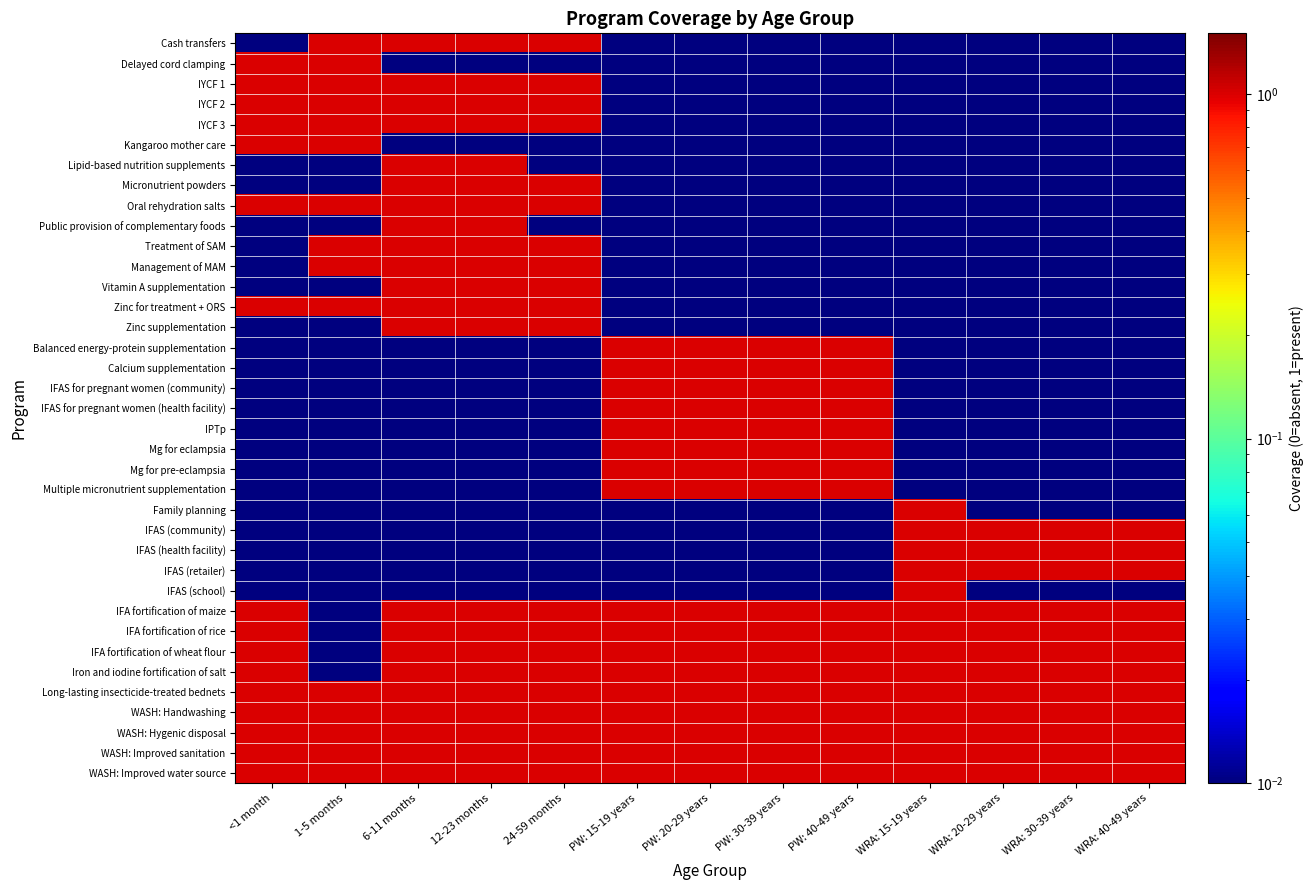

Reading left to right, transcribe all the data shown in this chart.

Cash transfers: <1 month=0.0	1-5 months=1.0	6-11 months=1.0	12-23 months=1.0	24-59 months=1.0	PW: 15-19 years=0.0	PW: 20-29 years=0.0	PW: 30-39 years=0.0	PW: 40-49 years=0.0	WRA: 15-19 years=0.0	WRA: 20-29 years=0.0	WRA: 30-39 years=0.0	WRA: 40-49 years=0.0
Delayed cord clamping: <1 month=1.0	1-5 months=1.0	6-11 months=0.0	12-23 months=0.0	24-59 months=0.0	PW: 15-19 years=0.0	PW: 20-29 years=0.0	PW: 30-39 years=0.0	PW: 40-49 years=0.0	WRA: 15-19 years=0.0	WRA: 20-29 years=0.0	WRA: 30-39 years=0.0	WRA: 40-49 years=0.0
IYCF 1: <1 month=1.0	1-5 months=1.0	6-11 months=1.0	12-23 months=1.0	24-59 months=1.0	PW: 15-19 years=0.0	PW: 20-29 years=0.0	PW: 30-39 years=0.0	PW: 40-49 years=0.0	WRA: 15-19 years=0.0	WRA: 20-29 years=0.0	WRA: 30-39 years=0.0	WRA: 40-49 years=0.0
IYCF 2: <1 month=1.0	1-5 months=1.0	6-11 months=1.0	12-23 months=1.0	24-59 months=1.0	PW: 15-19 years=0.0	PW: 20-29 years=0.0	PW: 30-39 years=0.0	PW: 40-49 years=0.0	WRA: 15-19 years=0.0	WRA: 20-29 years=0.0	WRA: 30-39 years=0.0	WRA: 40-49 years=0.0
IYCF 3: <1 month=1.0	1-5 months=1.0	6-11 months=1.0	12-23 months=1.0	24-59 months=1.0	PW: 15-19 years=0.0	PW: 20-29 years=0.0	PW: 30-39 years=0.0	PW: 40-49 years=0.0	WRA: 15-19 years=0.0	WRA: 20-29 years=0.0	WRA: 30-39 years=0.0	WRA: 40-49 years=0.0
Kangaroo mother care: <1 month=1.0	1-5 months=1.0	6-11 months=0.0	12-23 months=0.0	24-59 months=0.0	PW: 15-19 years=0.0	PW: 20-29 years=0.0	PW: 30-39 years=0.0	PW: 40-49 years=0.0	WRA: 15-19 years=0.0	WRA: 20-29 years=0.0	WRA: 30-39 years=0.0	WRA: 40-49 years=0.0
Lipid-based nutrition supplements: <1 month=0.0	1-5 months=0.0	6-11 months=1.0	12-23 months=1.0	24-59 months=0.0	PW: 15-19 years=0.0	PW: 20-29 years=0.0	PW: 30-39 years=0.0	PW: 40-49 years=0.0	WRA: 15-19 years=0.0	WRA: 20-29 years=0.0	WRA: 30-39 years=0.0	WRA: 40-49 years=0.0
Micronutrient powders: <1 month=0.0	1-5 months=0.0	6-11 months=1.0	12-23 months=1.0	24-59 months=1.0	PW: 15-19 years=0.0	PW: 20-29 years=0.0	PW: 30-39 years=0.0	PW: 40-49 years=0.0	WRA: 15-19 years=0.0	WRA: 20-29 years=0.0	WRA: 30-39 years=0.0	WRA: 40-49 years=0.0
Oral rehydration salts: <1 month=1.0	1-5 months=1.0	6-11 months=1.0	12-23 months=1.0	24-59 months=1.0	PW: 15-19 years=0.0	PW: 20-29 years=0.0	PW: 30-39 years=0.0	PW: 40-49 years=0.0	WRA: 15-19 years=0.0	WRA: 20-29 years=0.0	WRA: 30-39 years=0.0	WRA: 40-49 years=0.0
Public provision of complementary foods: <1 month=0.0	1-5 months=0.0	6-11 months=1.0	12-23 months=1.0	24-59 months=0.0	PW: 15-19 years=0.0	PW: 20-29 years=0.0	PW: 30-39 years=0.0	PW: 40-49 years=0.0	WRA: 15-19 years=0.0	WRA: 20-29 years=0.0	WRA: 30-39 years=0.0	WRA: 40-49 years=0.0
Treatment of SAM: <1 month=0.0	1-5 months=1.0	6-11 months=1.0	12-23 months=1.0	24-59 months=1.0	PW: 15-19 years=0.0	PW: 20-29 years=0.0	PW: 30-39 years=0.0	PW: 40-49 years=0.0	WRA: 15-19 years=0.0	WRA: 20-29 years=0.0	WRA: 30-39 years=0.0	WRA: 40-49 years=0.0
Management of MAM: <1 month=0.0	1-5 months=1.0	6-11 months=1.0	12-23 months=1.0	24-59 months=1.0	PW: 15-19 years=0.0	PW: 20-29 years=0.0	PW: 30-39 years=0.0	PW: 40-49 years=0.0	WRA: 15-19 years=0.0	WRA: 20-29 years=0.0	WRA: 30-39 years=0.0	WRA: 40-49 years=0.0
Vitamin A supplementation: <1 month=0.0	1-5 months=0.0	6-11 months=1.0	12-23 months=1.0	24-59 months=1.0	PW: 15-19 years=0.0	PW: 20-29 years=0.0	PW: 30-39 years=0.0	PW: 40-49 years=0.0	WRA: 15-19 years=0.0	WRA: 20-29 years=0.0	WRA: 30-39 years=0.0	WRA: 40-49 years=0.0
Zinc for treatment + ORS: <1 month=1.0	1-5 months=1.0	6-11 months=1.0	12-23 months=1.0	24-59 months=1.0	PW: 15-19 years=0.0	PW: 20-29 years=0.0	PW: 30-39 years=0.0	PW: 40-49 years=0.0	WRA: 15-19 years=0.0	WRA: 20-29 years=0.0	WRA: 30-39 years=0.0	WRA: 40-49 years=0.0
Zinc supplementation: <1 month=0.0	1-5 months=0.0	6-11 months=1.0	12-23 months=1.0	24-59 months=1.0	PW: 15-19 years=0.0	PW: 20-29 years=0.0	PW: 30-39 years=0.0	PW: 40-49 years=0.0	WRA: 15-19 years=0.0	WRA: 20-29 years=0.0	WRA: 30-39 years=0.0	WRA: 40-49 years=0.0
Balanced energy-protein supplementation: <1 month=0.0	1-5 months=0.0	6-11 months=0.0	12-23 months=0.0	24-59 months=0.0	PW: 15-19 years=1.0	PW: 20-29 years=1.0	PW: 30-39 years=1.0	PW: 40-49 years=1.0	WRA: 15-19 years=0.0	WRA: 20-29 years=0.0	WRA: 30-39 years=0.0	WRA: 40-49 years=0.0
Calcium supplementation: <1 month=0.0	1-5 months=0.0	6-11 months=0.0	12-23 months=0.0	24-59 months=0.0	PW: 15-19 years=1.0	PW: 20-29 years=1.0	PW: 30-39 years=1.0	PW: 40-49 years=1.0	WRA: 15-19 years=0.0	WRA: 20-29 years=0.0	WRA: 30-39 years=0.0	WRA: 40-49 years=0.0
IFAS for pregnant women (community): <1 month=0.0	1-5 months=0.0	6-11 months=0.0	12-23 months=0.0	24-59 months=0.0	PW: 15-19 years=1.0	PW: 20-29 years=1.0	PW: 30-39 years=1.0	PW: 40-49 years=1.0	WRA: 15-19 years=0.0	WRA: 20-29 years=0.0	WRA: 30-39 years=0.0	WRA: 40-49 years=0.0
IFAS for pregnant women (health facility): <1 month=0.0	1-5 months=0.0	6-11 months=0.0	12-23 months=0.0	24-59 months=0.0	PW: 15-19 years=1.0	PW: 20-29 years=1.0	PW: 30-39 years=1.0	PW: 40-49 years=1.0	WRA: 15-19 years=0.0	WRA: 20-29 years=0.0	WRA: 30-39 years=0.0	WRA: 40-49 years=0.0
IPTp: <1 month=0.0	1-5 months=0.0	6-11 months=0.0	12-23 months=0.0	24-59 months=0.0	PW: 15-19 years=1.0	PW: 20-29 years=1.0	PW: 30-39 years=1.0	PW: 40-49 years=1.0	WRA: 15-19 years=0.0	WRA: 20-29 years=0.0	WRA: 30-39 years=0.0	WRA: 40-49 years=0.0
Mg for eclampsia: <1 month=0.0	1-5 months=0.0	6-11 months=0.0	12-23 months=0.0	24-59 months=0.0	PW: 15-19 years=1.0	PW: 20-29 years=1.0	PW: 30-39 years=1.0	PW: 40-49 years=1.0	WRA: 15-19 years=0.0	WRA: 20-29 years=0.0	WRA: 30-39 years=0.0	WRA: 40-49 years=0.0
Mg for pre-eclampsia: <1 month=0.0	1-5 months=0.0	6-11 months=0.0	12-23 months=0.0	24-59 months=0.0	PW: 15-19 years=1.0	PW: 20-29 years=1.0	PW: 30-39 years=1.0	PW: 40-49 years=1.0	WRA: 15-19 years=0.0	WRA: 20-29 years=0.0	WRA: 30-39 years=0.0	WRA: 40-49 years=0.0
Multiple micronutrient supplementation: <1 month=0.0	1-5 months=0.0	6-11 months=0.0	12-23 months=0.0	24-59 months=0.0	PW: 15-19 years=1.0	PW: 20-29 years=1.0	PW: 30-39 years=1.0	PW: 40-49 years=1.0	WRA: 15-19 years=0.0	WRA: 20-29 years=0.0	WRA: 30-39 years=0.0	WRA: 40-49 years=0.0
Family planning: <1 month=0.0	1-5 months=0.0	6-11 months=0.0	12-23 months=0.0	24-59 months=0.0	PW: 15-19 years=0.0	PW: 20-29 years=0.0	PW: 30-39 years=0.0	PW: 40-49 years=0.0	WRA: 15-19 years=1.0	WRA: 20-29 years=0.0	WRA: 30-39 years=0.0	WRA: 40-49 years=0.0
IFAS (community): <1 month=0.0	1-5 months=0.0	6-11 months=0.0	12-23 months=0.0	24-59 months=0.0	PW: 15-19 years=0.0	PW: 20-29 years=0.0	PW: 30-39 years=0.0	PW: 40-49 years=0.0	WRA: 15-19 years=1.0	WRA: 20-29 years=1.0	WRA: 30-39 years=1.0	WRA: 40-49 years=1.0
IFAS (health facility): <1 month=0.0	1-5 months=0.0	6-11 months=0.0	12-23 months=0.0	24-59 months=0.0	PW: 15-19 years=0.0	PW: 20-29 years=0.0	PW: 30-39 years=0.0	PW: 40-49 years=0.0	WRA: 15-19 years=1.0	WRA: 20-29 years=1.0	WRA: 30-39 years=1.0	WRA: 40-49 years=1.0
IFAS (retailer): <1 month=0.0	1-5 months=0.0	6-11 months=0.0	12-23 months=0.0	24-59 months=0.0	PW: 15-19 years=0.0	PW: 20-29 years=0.0	PW: 30-39 years=0.0	PW: 40-49 years=0.0	WRA: 15-19 years=1.0	WRA: 20-29 years=1.0	WRA: 30-39 years=1.0	WRA: 40-49 years=1.0
IFAS (school): <1 month=0.0	1-5 months=0.0	6-11 months=0.0	12-23 months=0.0	24-59 months=0.0	PW: 15-19 years=0.0	PW: 20-29 years=0.0	PW: 30-39 years=0.0	PW: 40-49 years=0.0	WRA: 15-19 years=1.0	WRA: 20-29 years=0.0	WRA: 30-39 years=0.0	WRA: 40-49 years=0.0
IFA fortification of maize: <1 month=1.0	1-5 months=0.0	6-11 months=1.0	12-23 months=1.0	24-59 months=1.0	PW: 15-19 years=1.0	PW: 20-29 years=1.0	PW: 30-39 years=1.0	PW: 40-49 years=1.0	WRA: 15-19 years=1.0	WRA: 20-29 years=1.0	WRA: 30-39 years=1.0	WRA: 40-49 years=1.0
IFA fortification of rice: <1 month=1.0	1-5 months=0.0	6-11 months=1.0	12-23 months=1.0	24-59 months=1.0	PW: 15-19 years=1.0	PW: 20-29 years=1.0	PW: 30-39 years=1.0	PW: 40-49 years=1.0	WRA: 15-19 years=1.0	WRA: 20-29 years=1.0	WRA: 30-39 years=1.0	WRA: 40-49 years=1.0
IFA fortification of wheat flour: <1 month=1.0	1-5 months=0.0	6-11 months=1.0	12-23 months=1.0	24-59 months=1.0	PW: 15-19 years=1.0	PW: 20-29 years=1.0	PW: 30-39 years=1.0	PW: 40-49 years=1.0	WRA: 15-19 years=1.0	WRA: 20-29 years=1.0	WRA: 30-39 years=1.0	WRA: 40-49 years=1.0
Iron and iodine fortification of salt: <1 month=1.0	1-5 months=0.0	6-11 months=1.0	12-23 months=1.0	24-59 months=1.0	PW: 15-19 years=1.0	PW: 20-29 years=1.0	PW: 30-39 years=1.0	PW: 40-49 years=1.0	WRA: 15-19 years=1.0	WRA: 20-29 years=1.0	WRA: 30-39 years=1.0	WRA: 40-49 years=1.0
Long-lasting insecticide-treated bednets: <1 month=1.0	1-5 months=1.0	6-11 months=1.0	12-23 months=1.0	24-59 months=1.0	PW: 15-19 years=1.0	PW: 20-29 years=1.0	PW: 30-39 years=1.0	PW: 40-49 years=1.0	WRA: 15-19 years=1.0	WRA: 20-29 years=1.0	WRA: 30-39 years=1.0	WRA: 40-49 years=1.0
WASH: Handwashing: <1 month=1.0	1-5 months=1.0	6-11 months=1.0	12-23 months=1.0	24-59 months=1.0	PW: 15-19 years=1.0	PW: 20-29 years=1.0	PW: 30-39 years=1.0	PW: 40-49 years=1.0	WRA: 15-19 years=1.0	WRA: 20-29 years=1.0	WRA: 30-39 years=1.0	WRA: 40-49 years=1.0
WASH: Hygenic disposal: <1 month=1.0	1-5 months=1.0	6-11 months=1.0	12-23 months=1.0	24-59 months=1.0	PW: 15-19 years=1.0	PW: 20-29 years=1.0	PW: 30-39 years=1.0	PW: 40-49 years=1.0	WRA: 15-19 years=1.0	WRA: 20-29 years=1.0	WRA: 30-39 years=1.0	WRA: 40-49 years=1.0
WASH: Improved sanitation: <1 month=1.0	1-5 months=1.0	6-11 months=1.0	12-23 months=1.0	24-59 months=1.0	PW: 15-19 years=1.0	PW: 20-29 years=1.0	PW: 30-39 years=1.0	PW: 40-49 years=1.0	WRA: 15-19 years=1.0	WRA: 20-29 years=1.0	WRA: 30-39 years=1.0	WRA: 40-49 years=1.0
WASH: Improved water source: <1 month=1.0	1-5 months=1.0	6-11 months=1.0	12-23 months=1.0	24-59 months=1.0	PW: 15-19 years=1.0	PW: 20-29 years=1.0	PW: 30-39 years=1.0	PW: 40-49 years=1.0	WRA: 15-19 years=1.0	WRA: 20-29 years=1.0	WRA: 30-39 years=1.0	WRA: 40-49 years=1.0